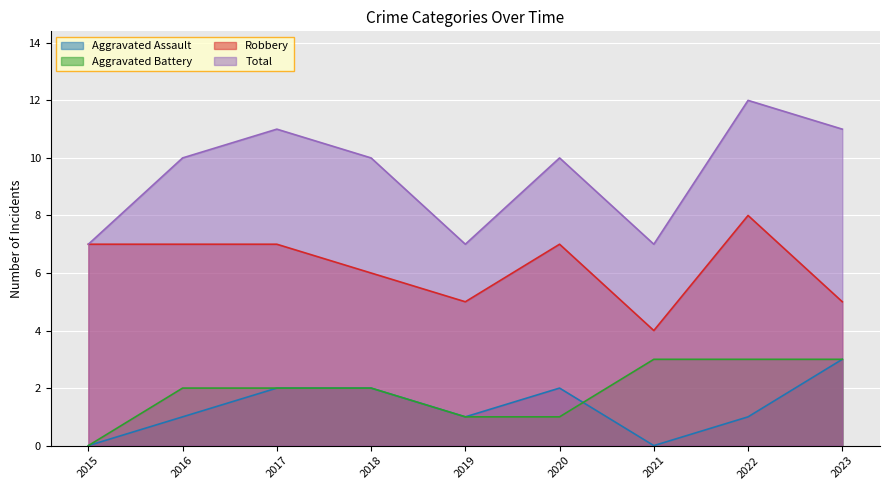

True or false: Total and Aggravated Battery cross at least once.

False